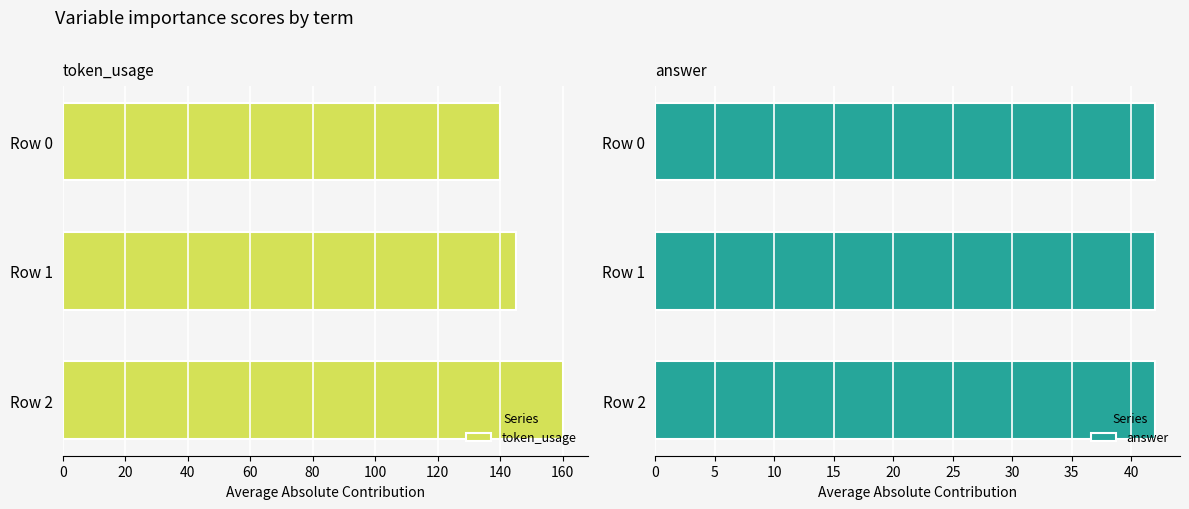

List the series in order of their peak value, highest first.

token_usage, answer